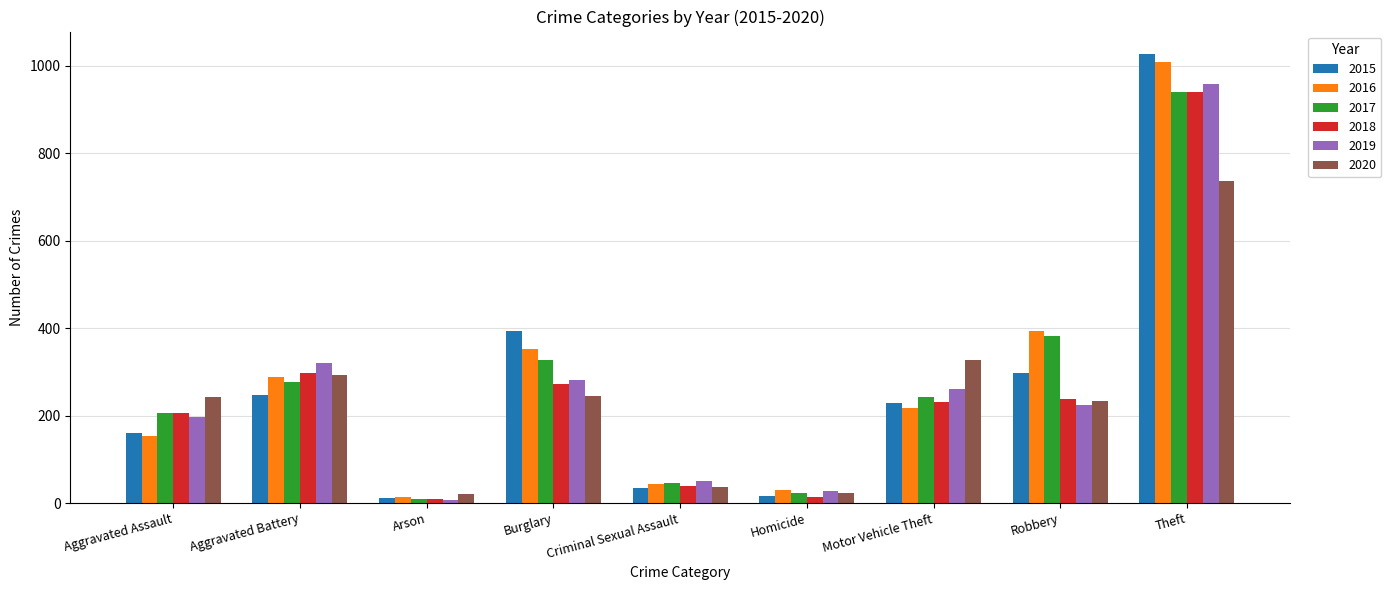

What is the total value across all series at Burglary?

1871